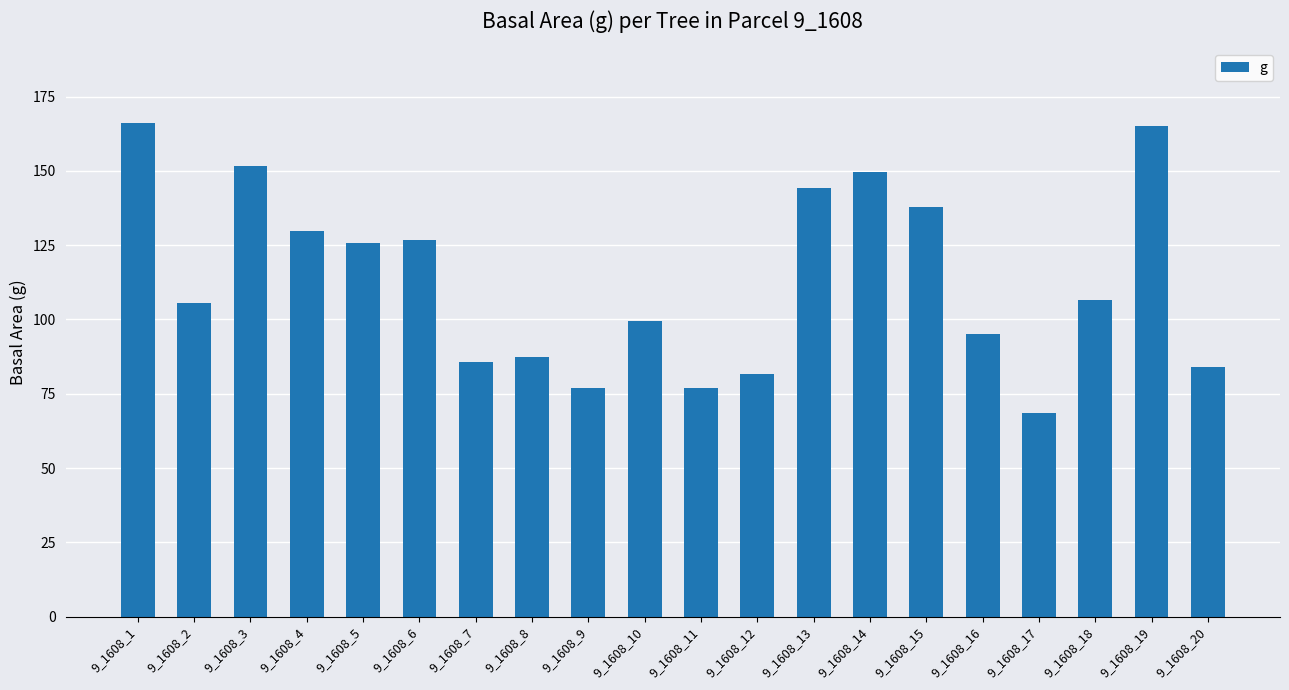

What is the change in value from 9_1608_8 to 9_1608_20?

-3.3